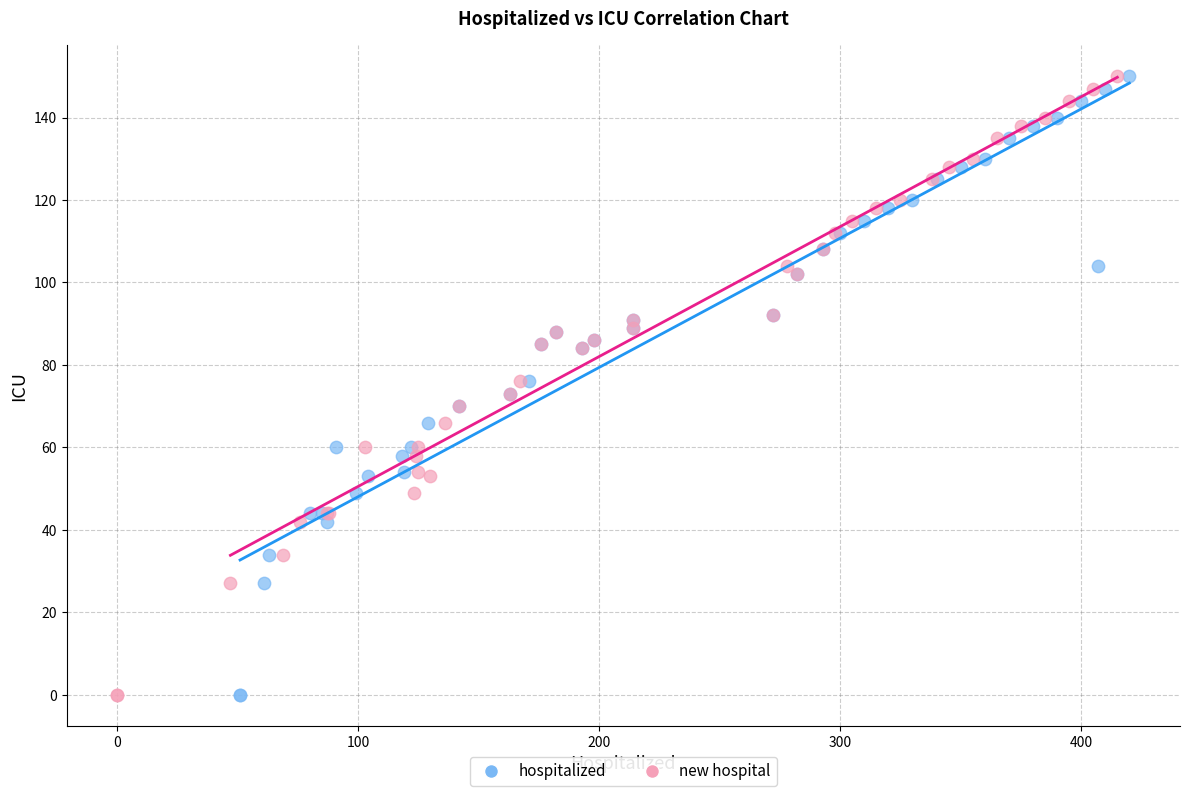

What are all the series names shown in the legend?

hospitalized, new hospital